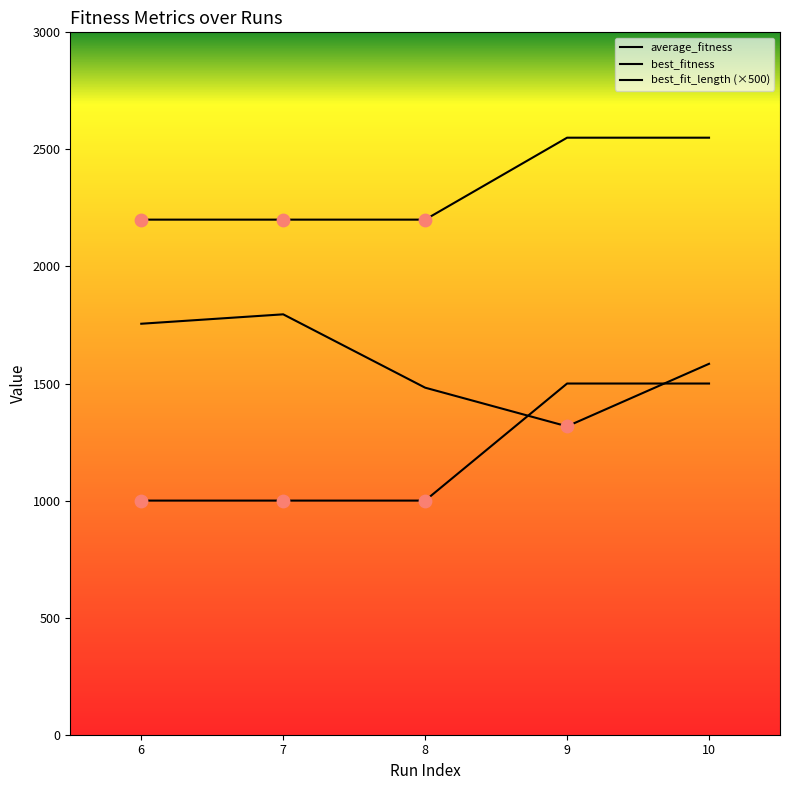

Which series has the largest Y range (max minus min)?

best_fit_length